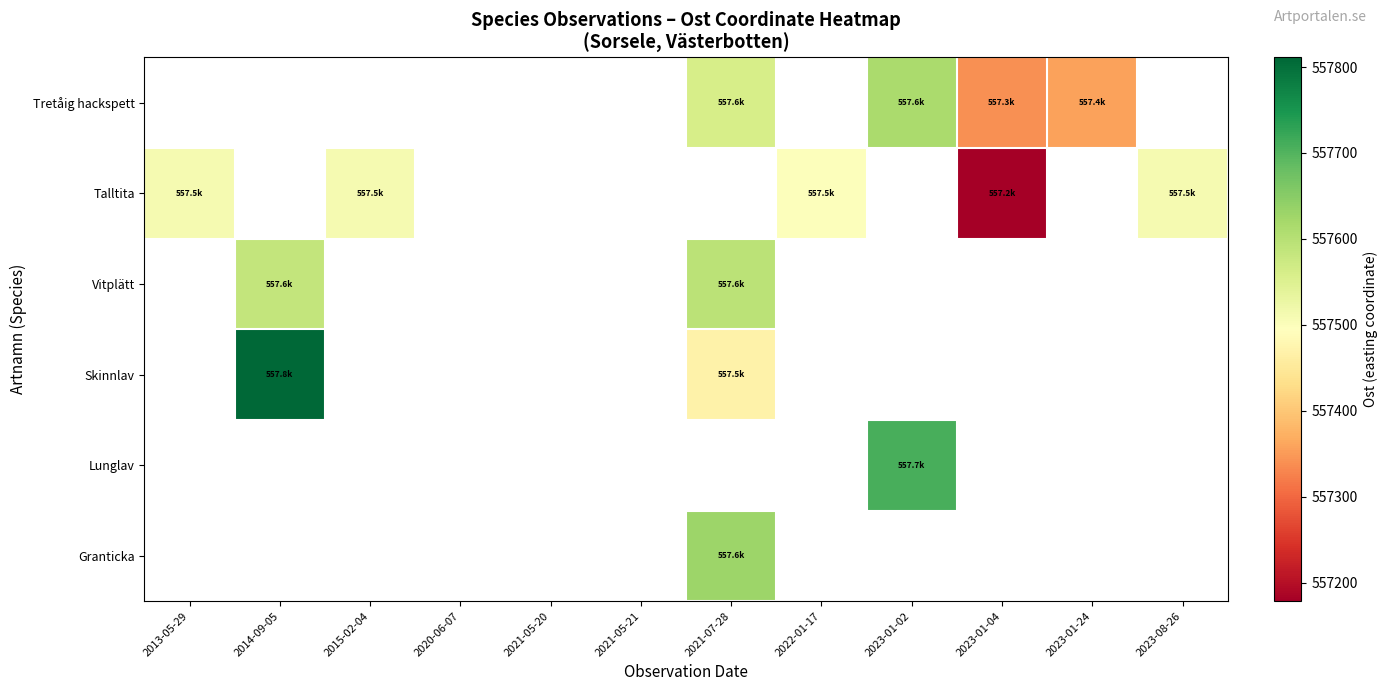

What is the minimum value shown in the chart?

557178.5